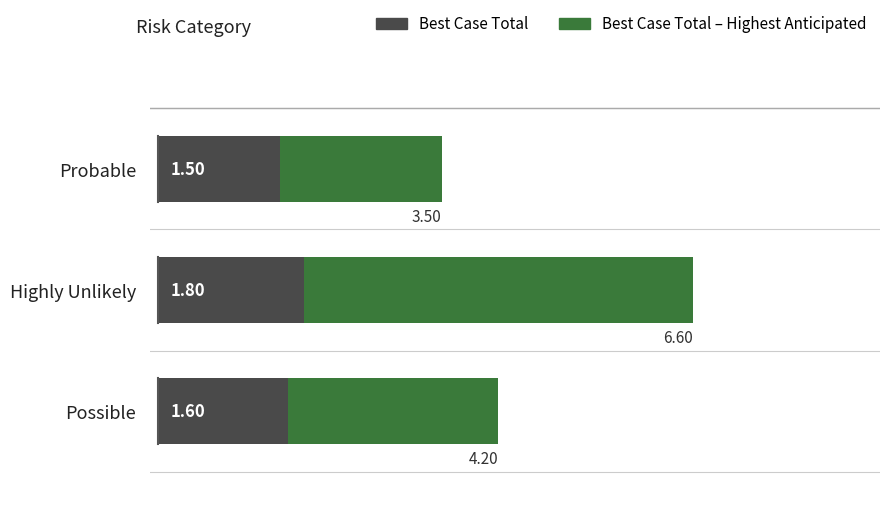

At which category is the sum across all series the highest?

Highly Unlikely